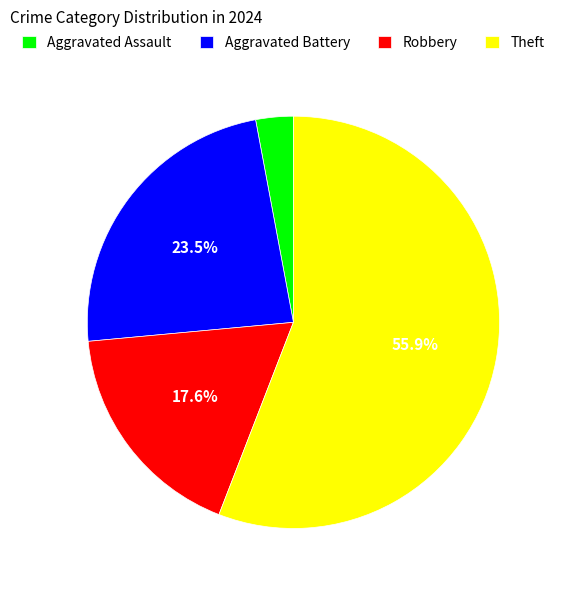

Which slice is the largest?

Theft